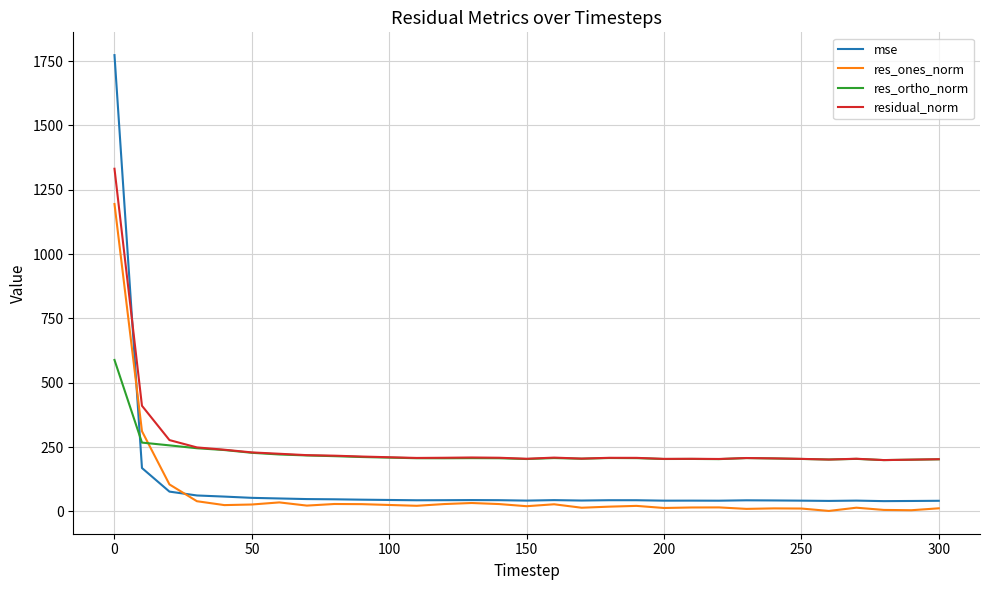

After their last crossing, which series has the higher values: res_ortho_norm or mse?

res_ortho_norm